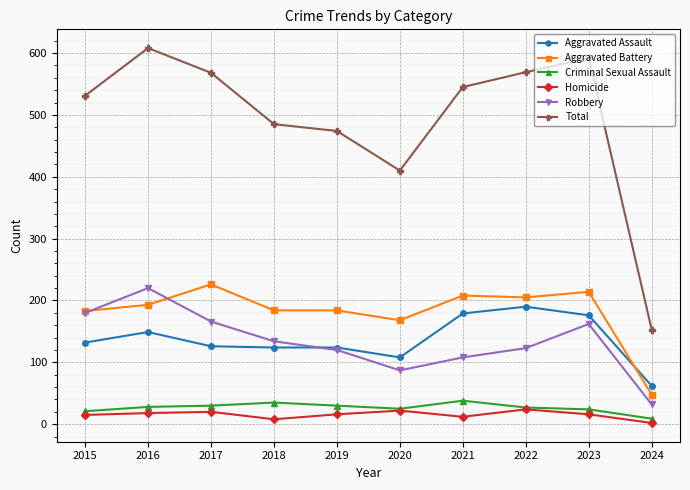

Is this an area chart (filled region under the line)?

No